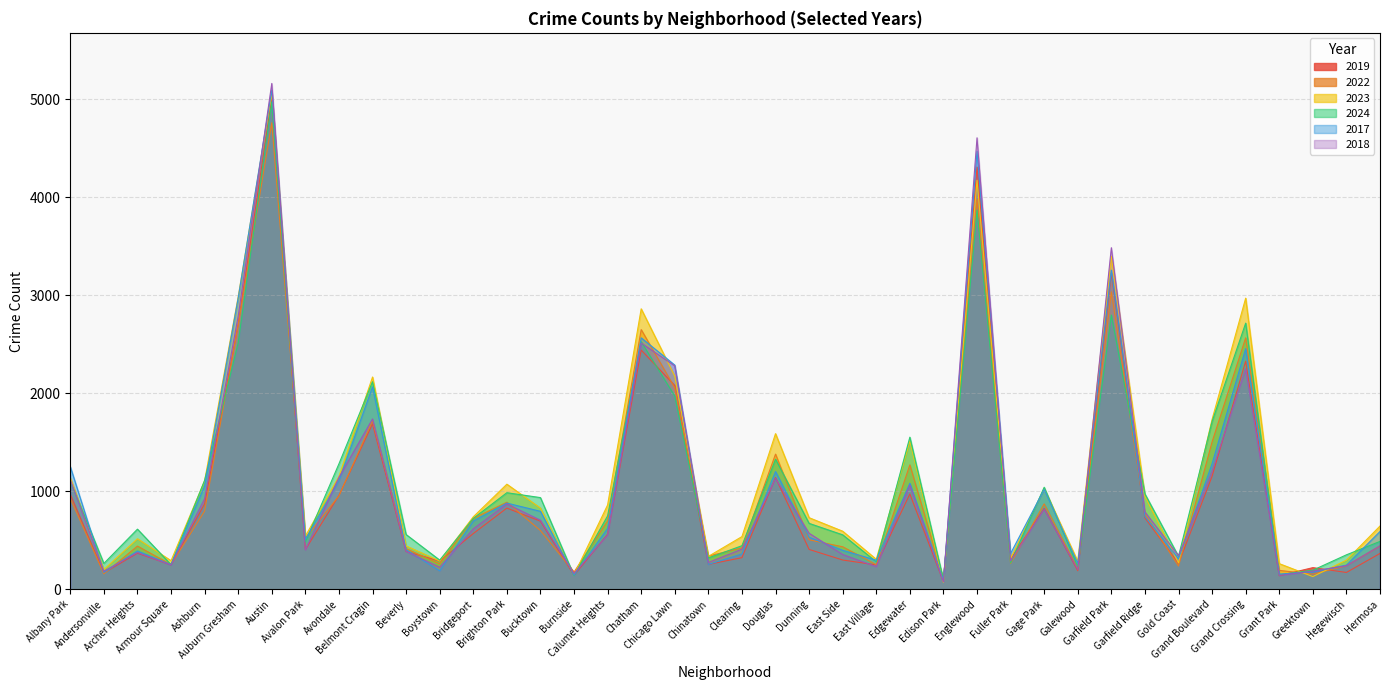

Which series ends up on top after the final intersection of 2022 and 2019?

2022